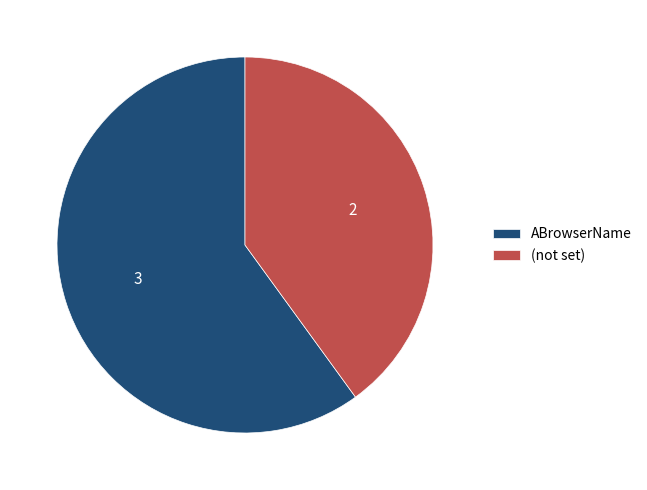

How many segments does this pie chart have?

2